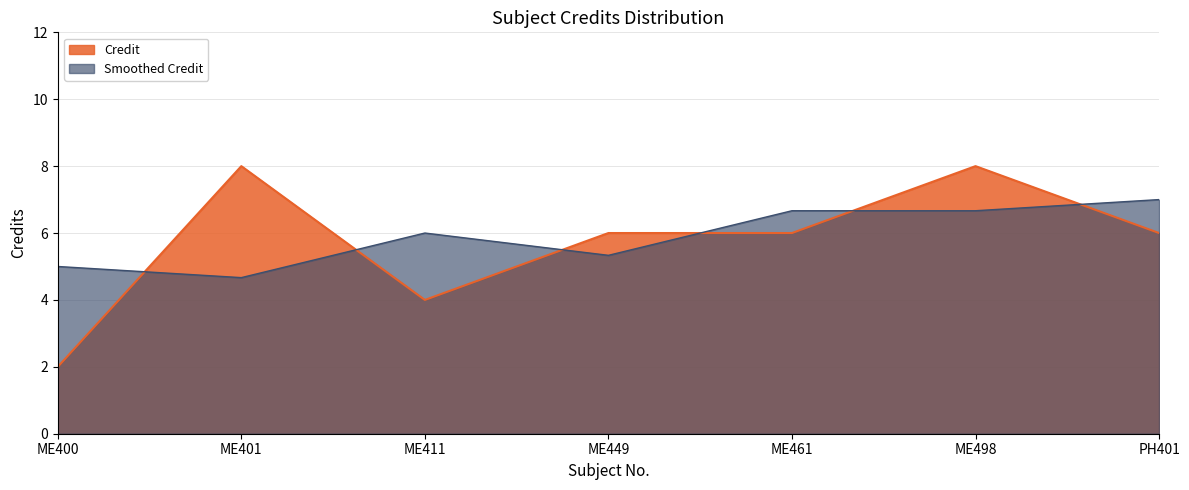

Read the value at ME449.

6